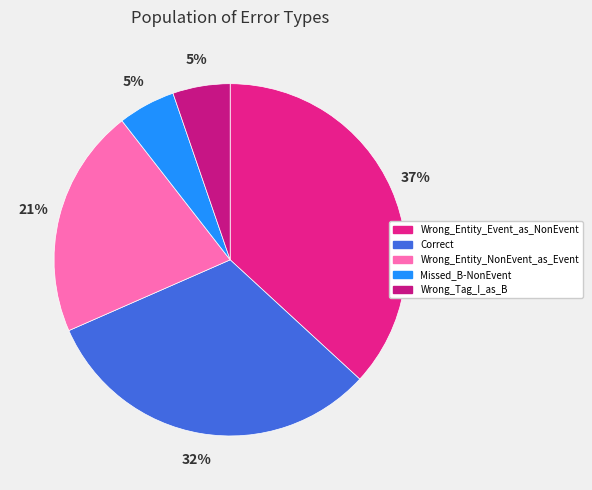

To the nearest percent, what portion does Wrong_Entity_NonEvent_as_Event represent?

21%